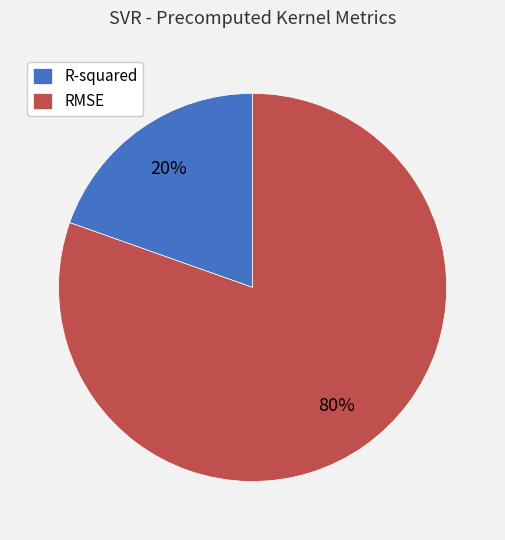

Rank the categories by value from lowest to highest.

R-squared, RMSE